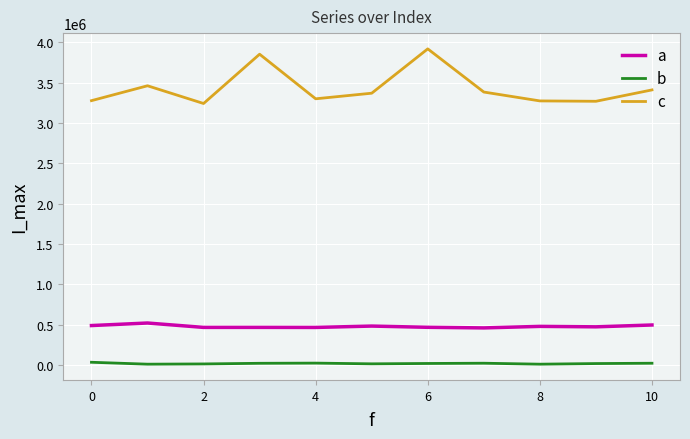

True or false: c and a intersect in this chart.

False